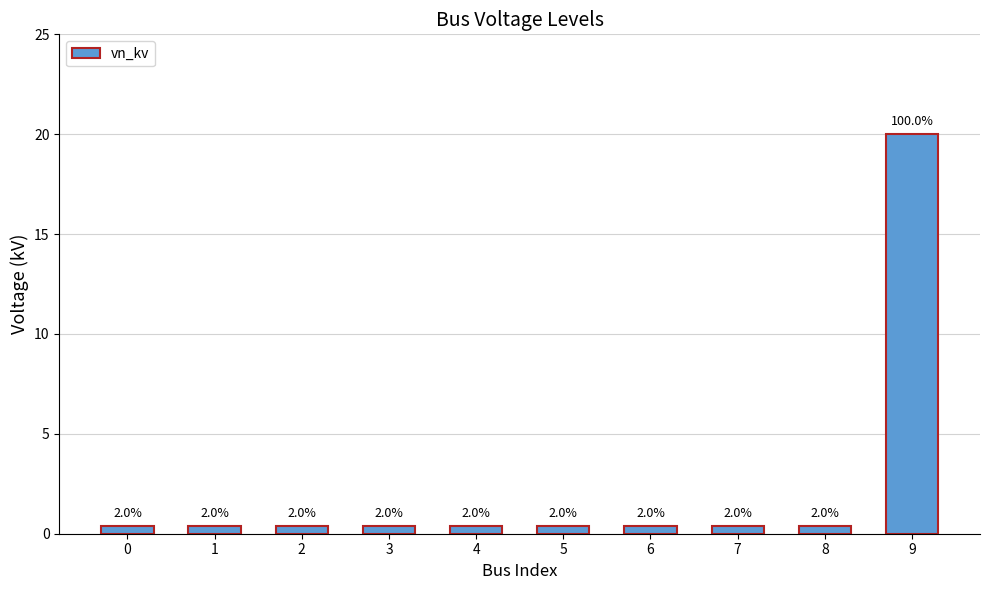

Reading left to right, extract all data points from this chart.

0.4	0.4	0.4	0.4	0.4	0.4	0.4	0.4	0.4	20.0